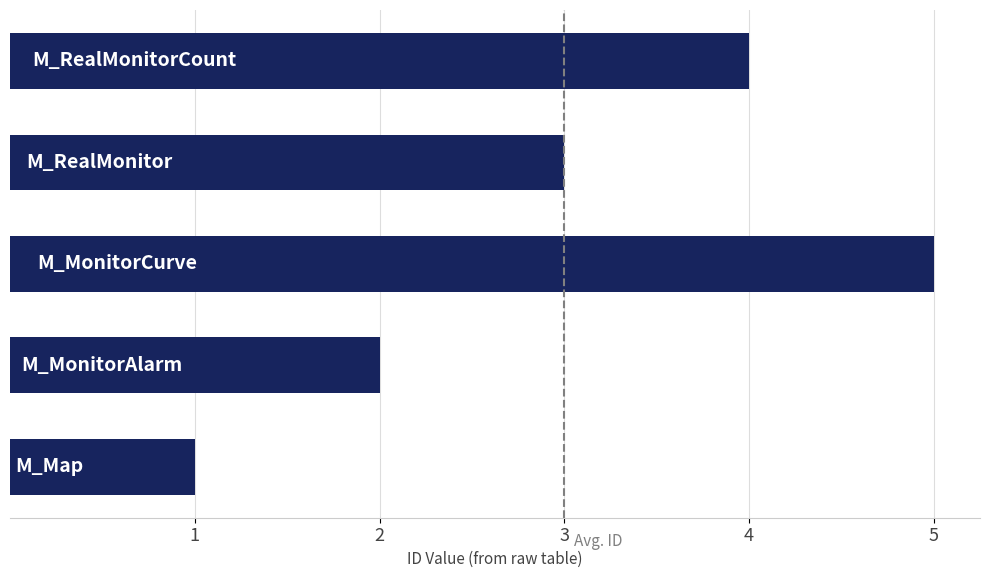

What is the average value?

3